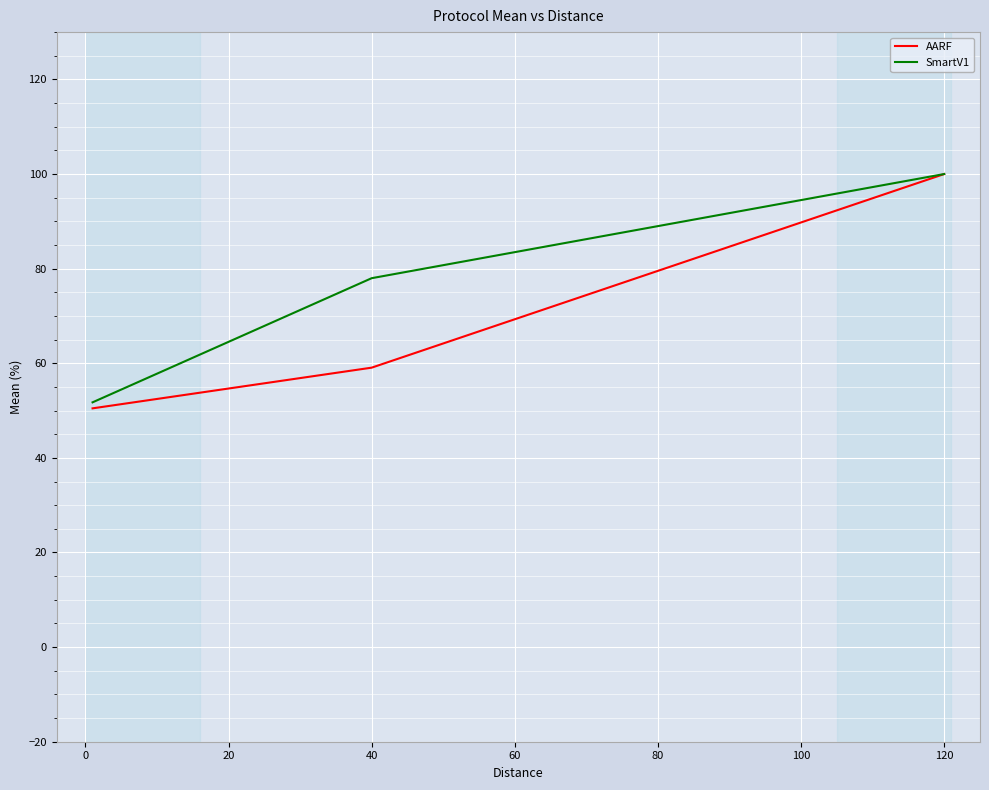

Reading left to right, transcribe all the data shown in this chart.

AARF: 50.5	59.1	100.0
SmartV1: 51.7	78.0	100.0